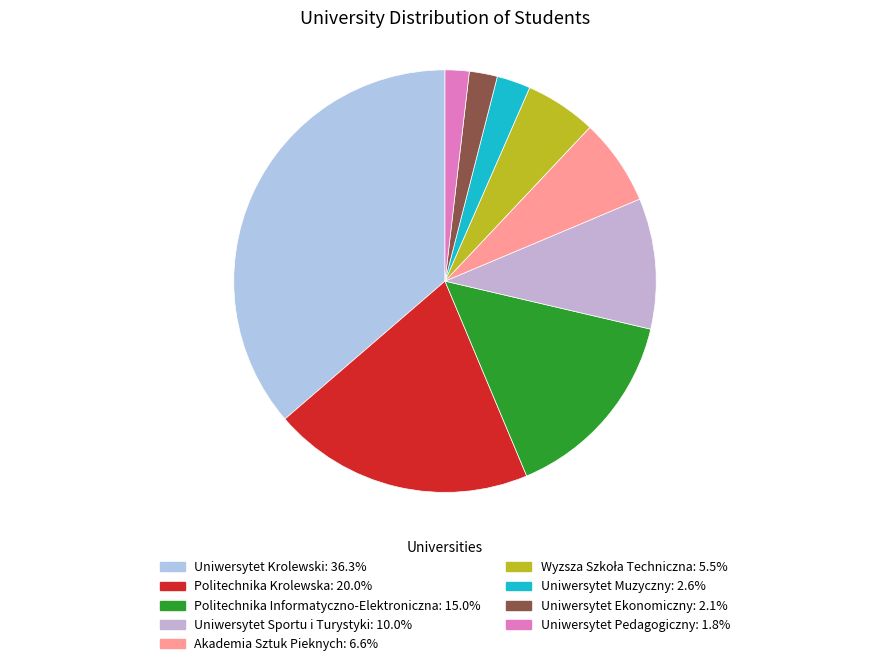

Count the number of slices in the pie.

9